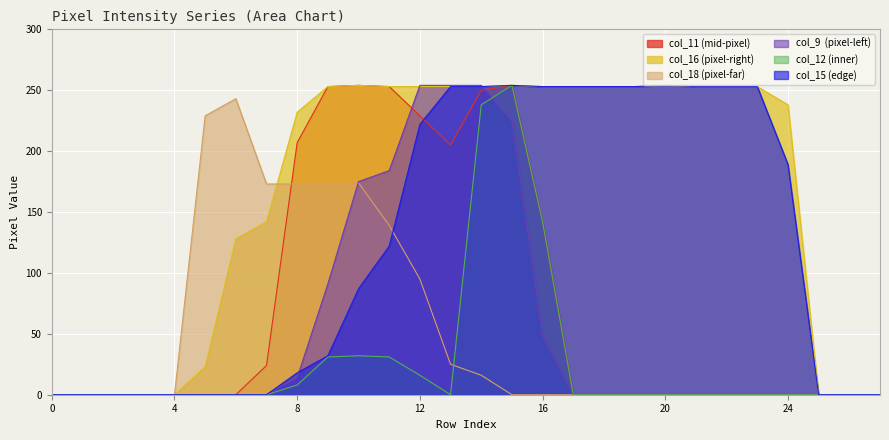

Does the chart display data point markers on the line(s)?

No